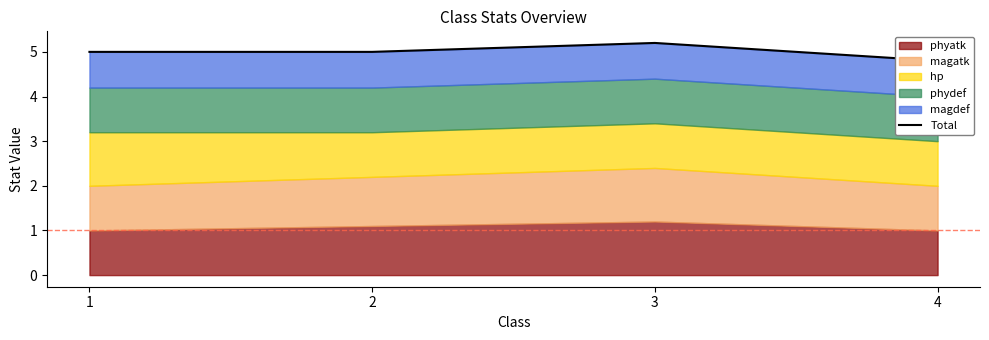

List the labels in order of value, smallest first.

4, 1, 2, 3